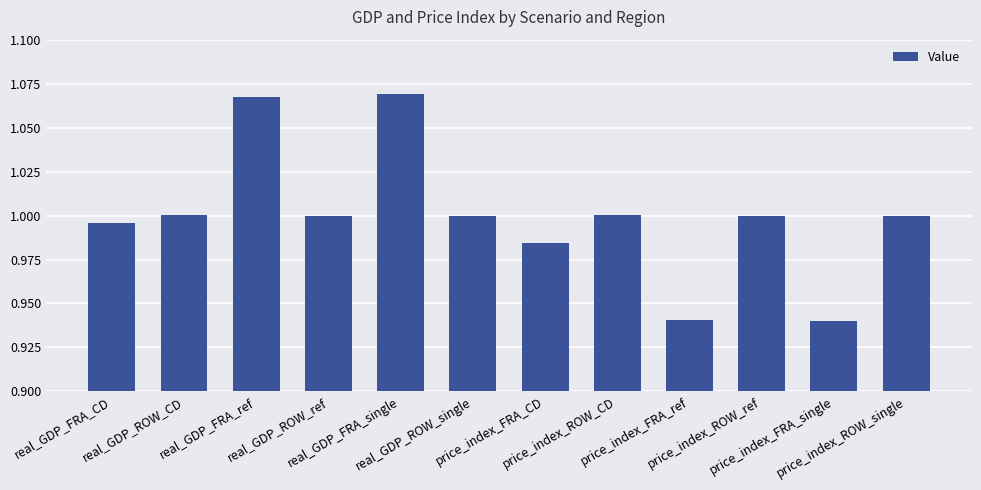

Rank the categories by value from lowest to highest.

price_index_FRA_single, price_index_FRA_ref, price_index_FRA_CD, real_GDP_FRA_CD, price_index_ROW_ref, price_index_ROW_single, real_GDP_ROW_single, real_GDP_ROW_ref, price_index_ROW_CD, real_GDP_ROW_CD, real_GDP_FRA_ref, real_GDP_FRA_single